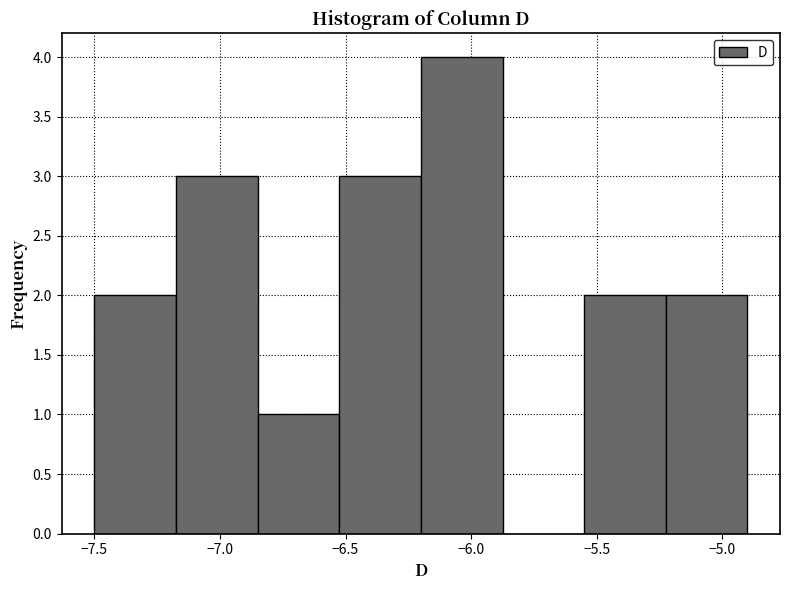

What is the height of the bar covering -6.525 to -6.200 on the x-axis? Neither the bar edges nor the heights are printed on the chart, so give them approximately, as read against the axes.

3